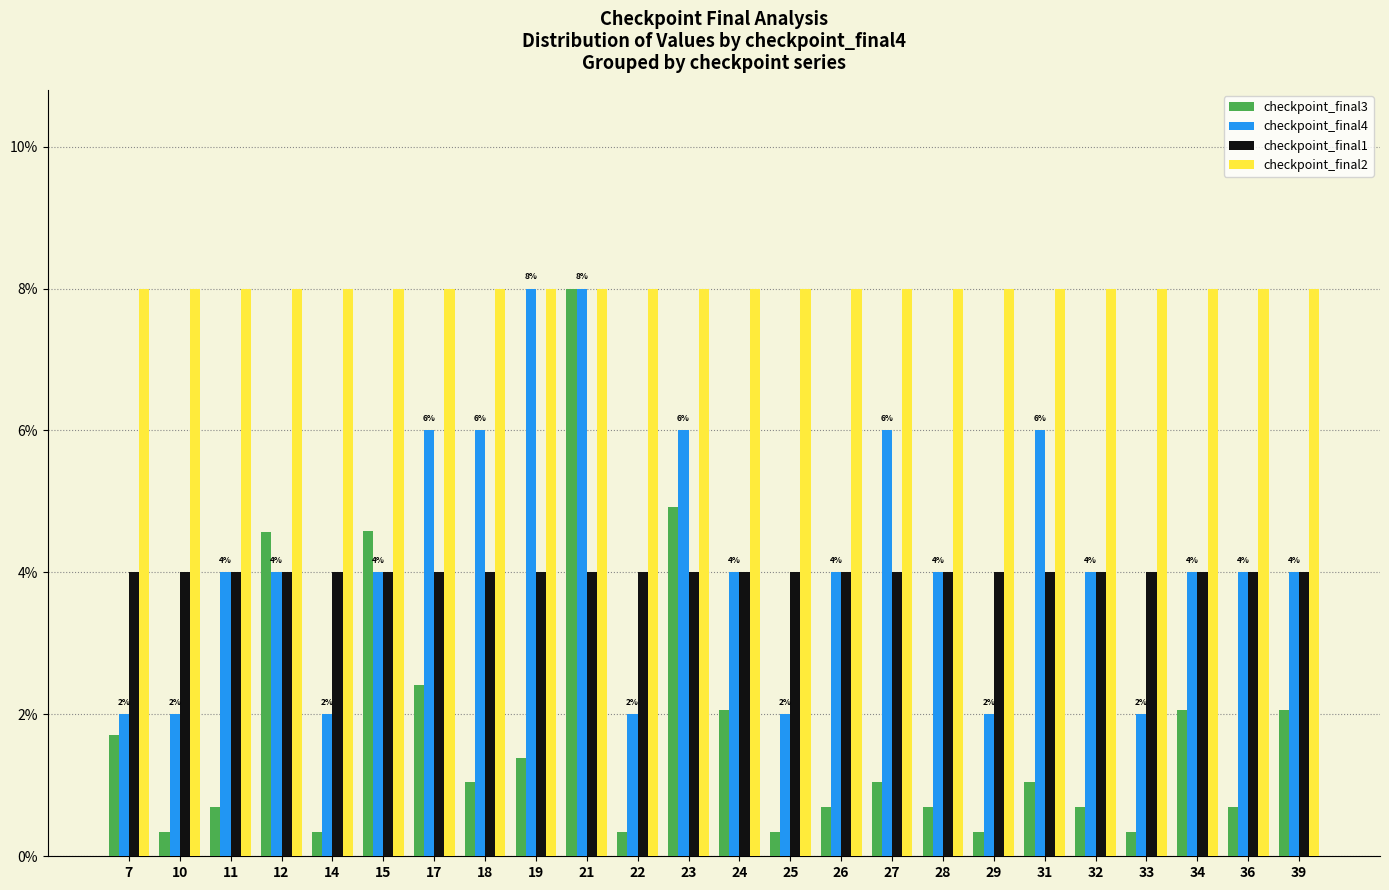

Which category has the lowest value in the checkpoint_final3 series?

10